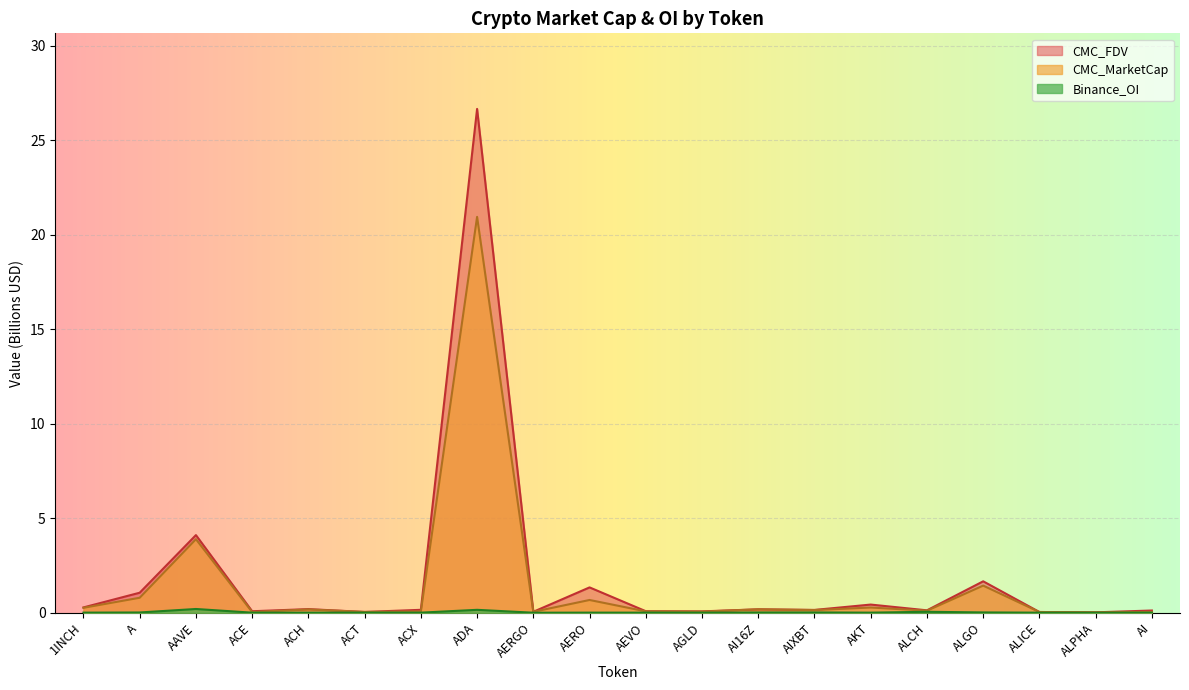

What is the total value across all series at ADA?

47.8